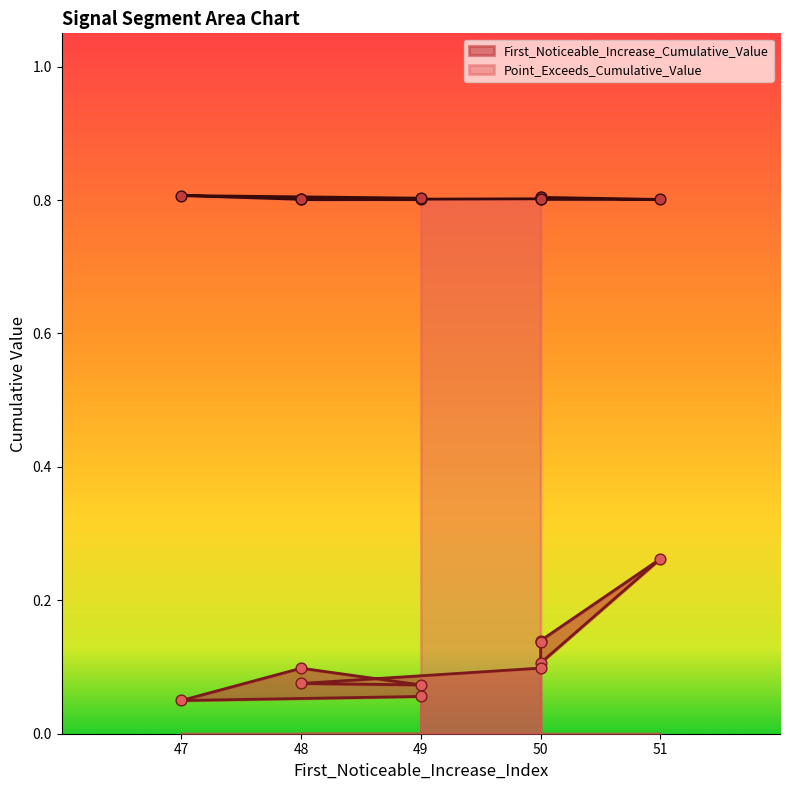

At which category is the sum across all series the highest?

51